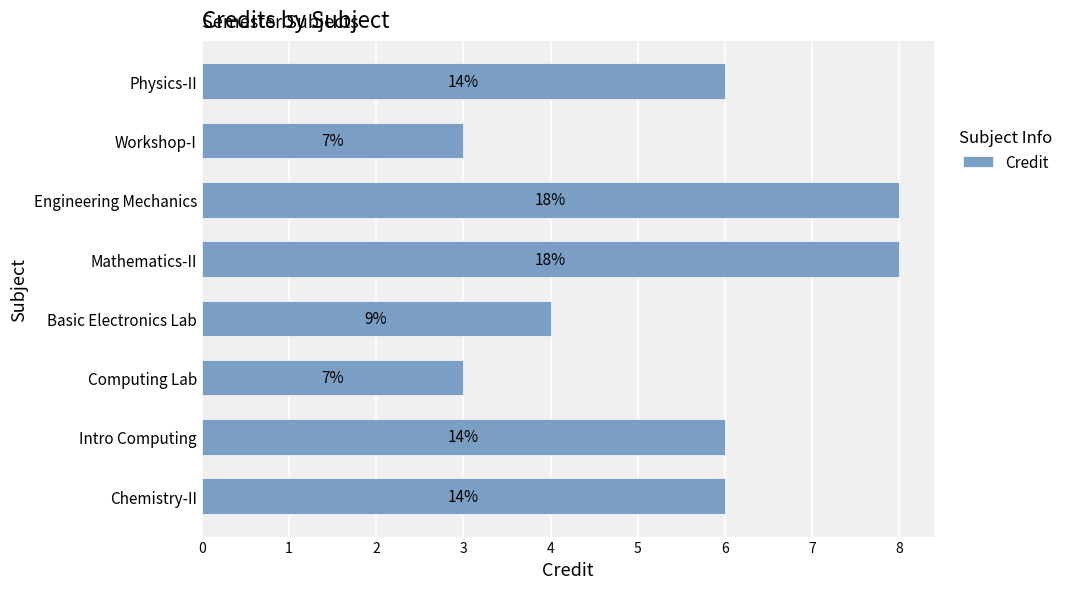

Are the bars horizontal?

Yes